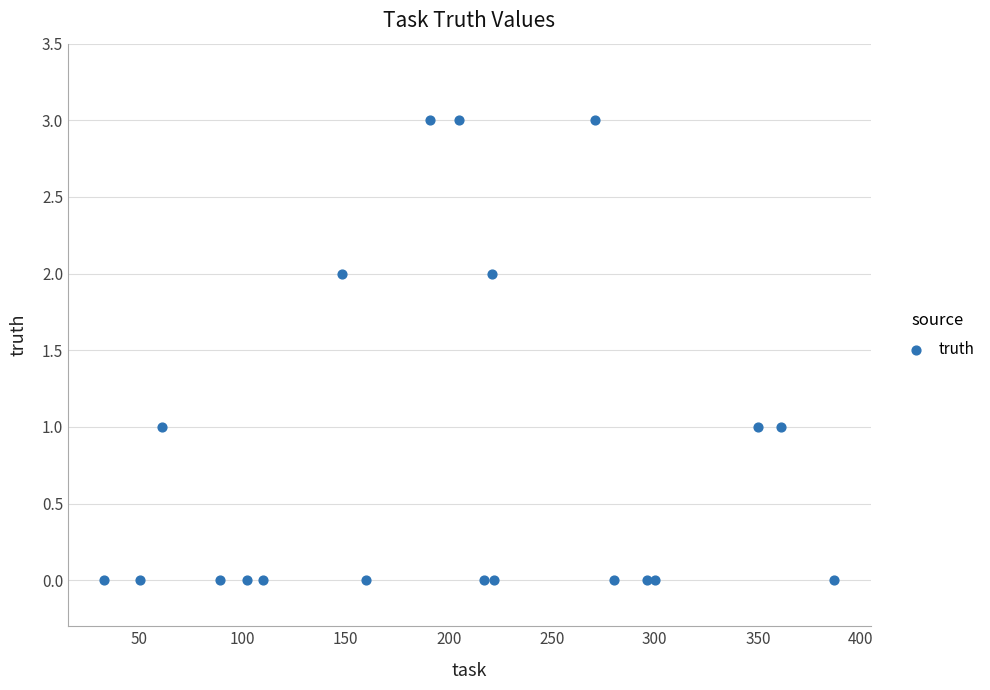

What is the range of X values (max minus min)?

354